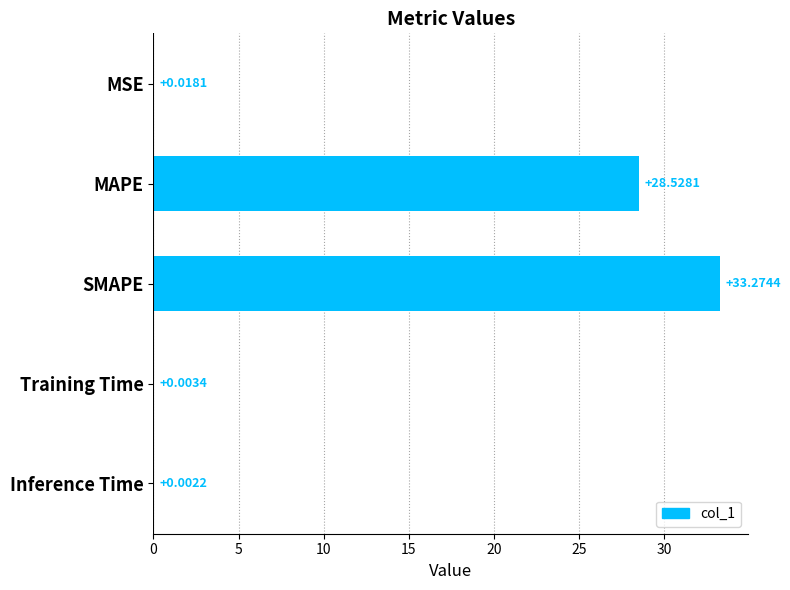

Where is the data nearest to the value 16?

MAPE